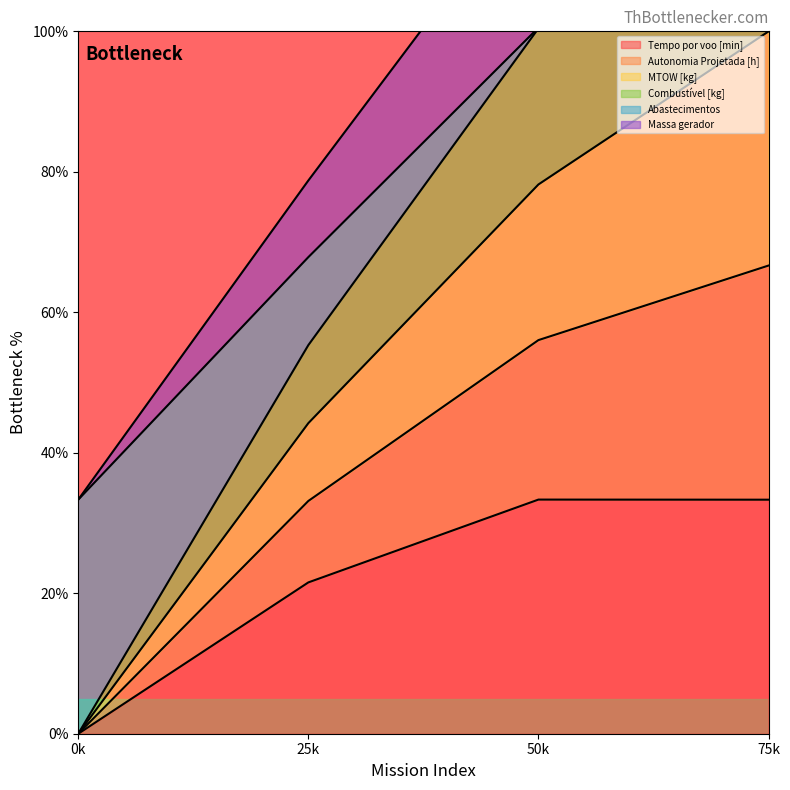

Count the number of data series in this chart.

6